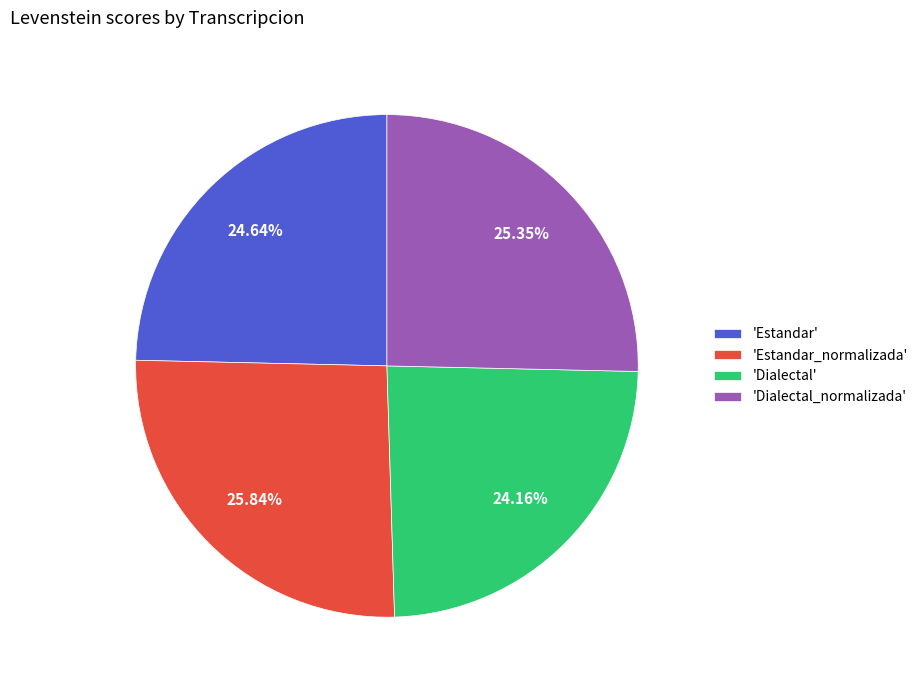

Is the sum of 'Estandar_normalizada' and 'Dialectal_normalizada' greater than half?

Yes